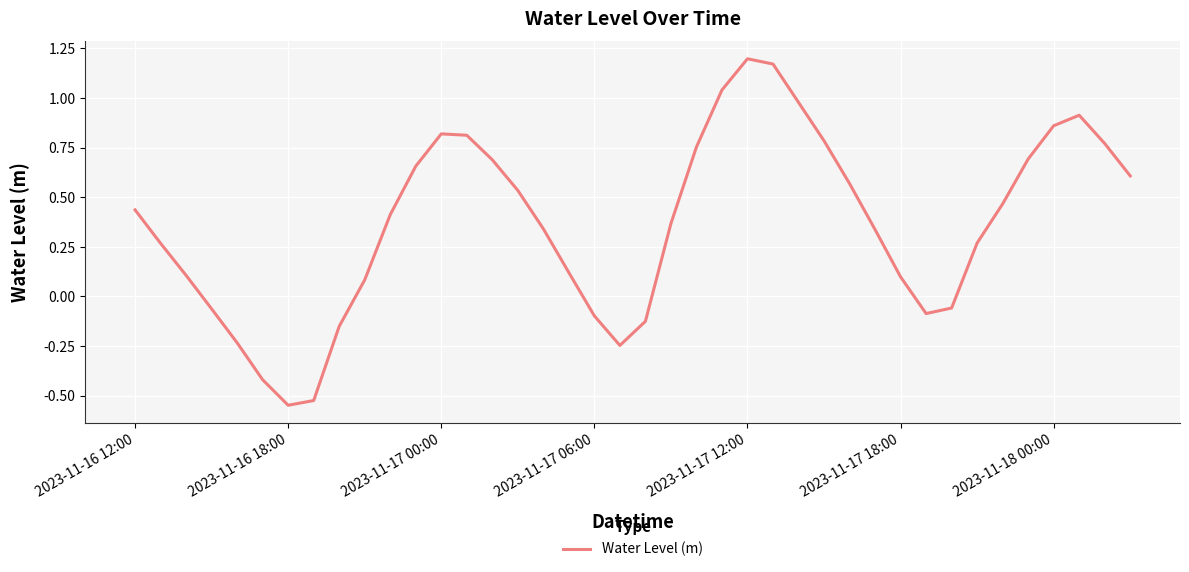

What is the difference between the maximum and minimum values?

1.7